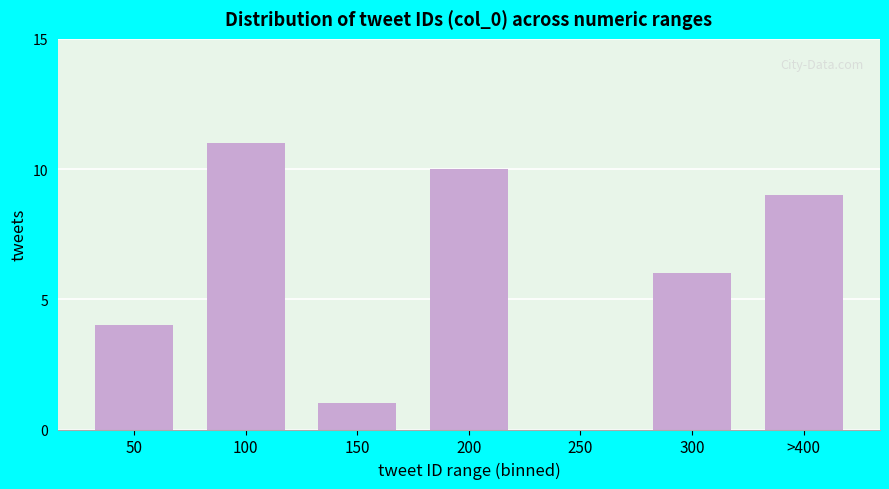

Reading right to left, transcribe all the data shown in this chart.

>400=9	300=6	250=0	200=10	150=1	100=11	50=4